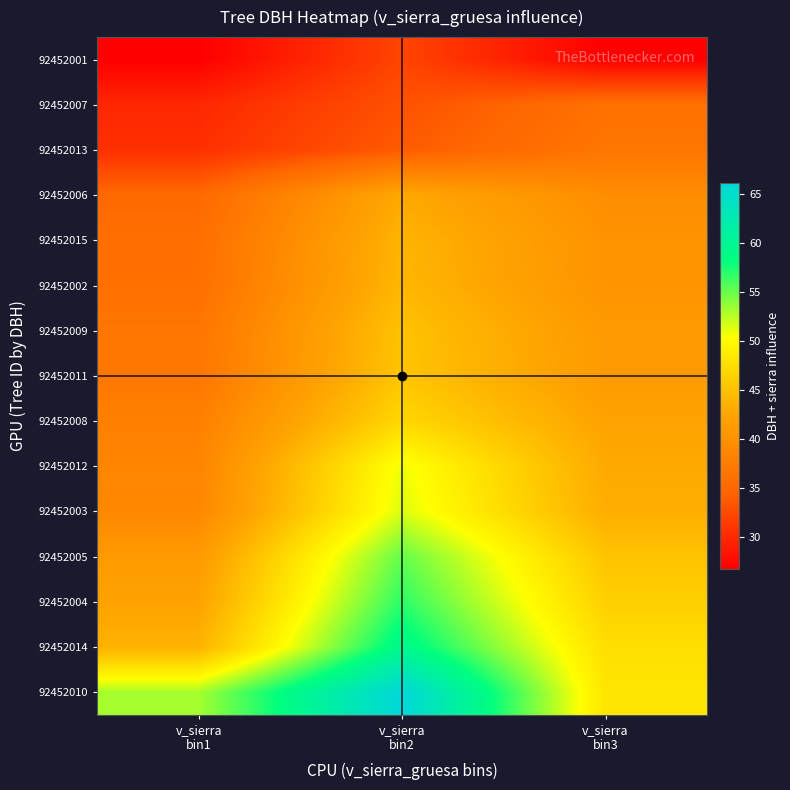

Which has a higher value, v_sierra
bin2 or v_sierra
bin3?

v_sierra
bin2